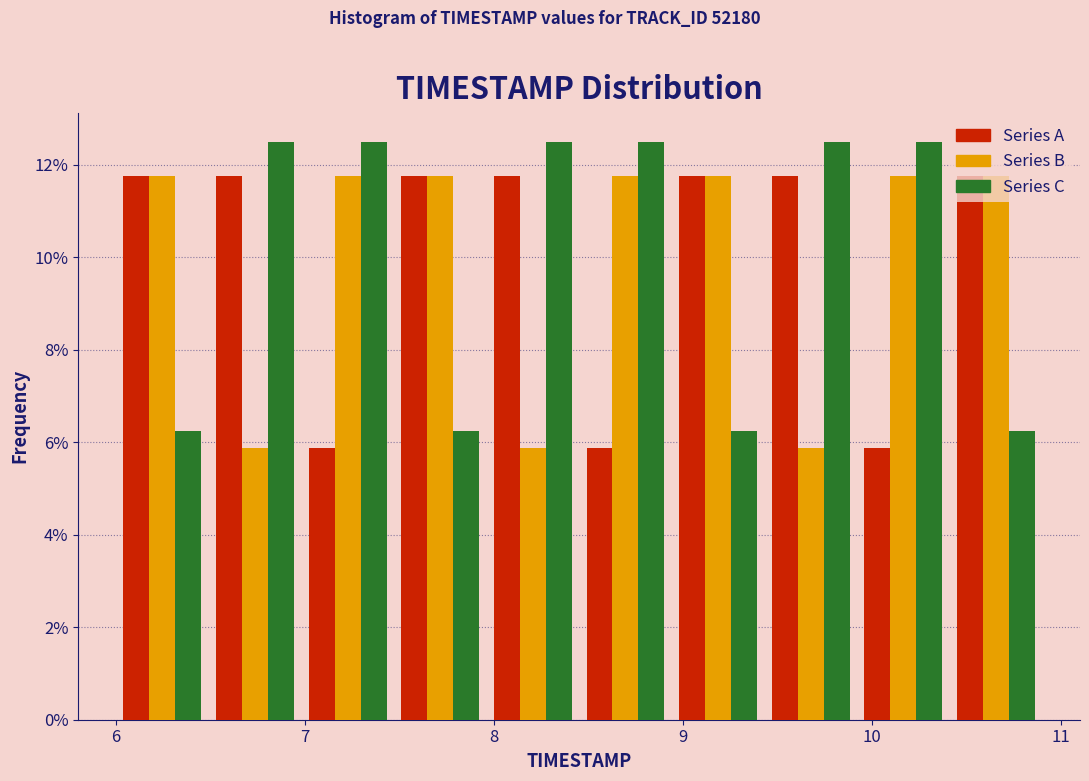

What is the height of the Series A bar covering 10.41 to 10.90 on the x-axis? Neither the bar edges nor the heights are printed on the chart, so give them approximately, as read against the axes.

11.8